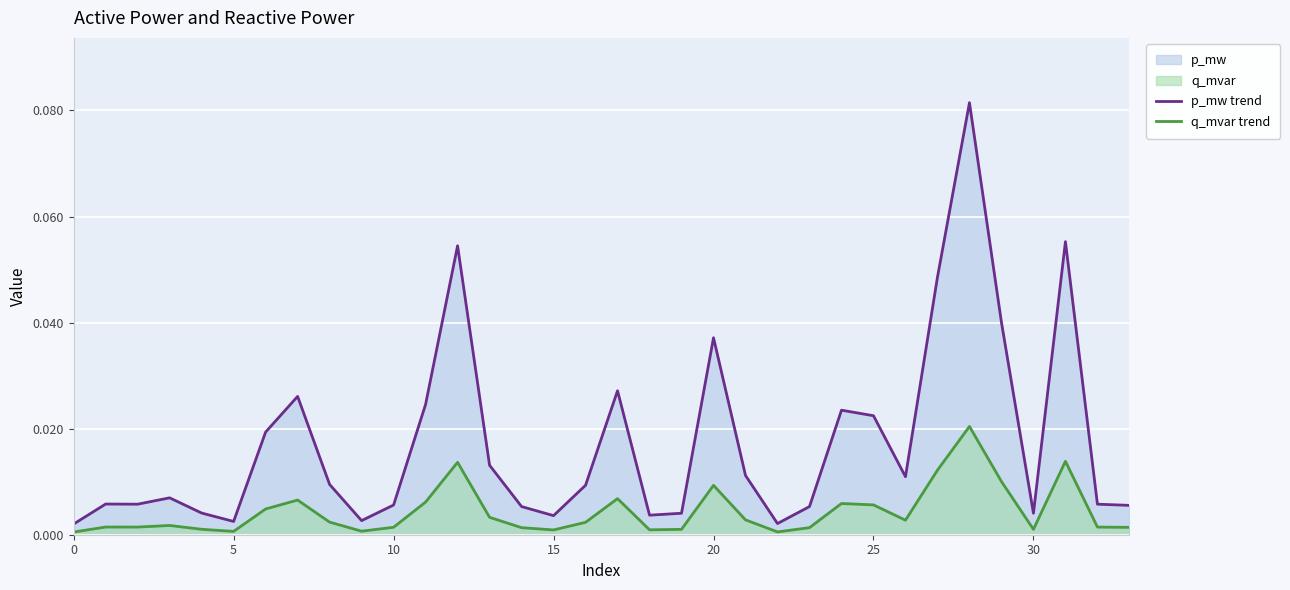

Which series changed the most between 15 and 31?

p_mw trend